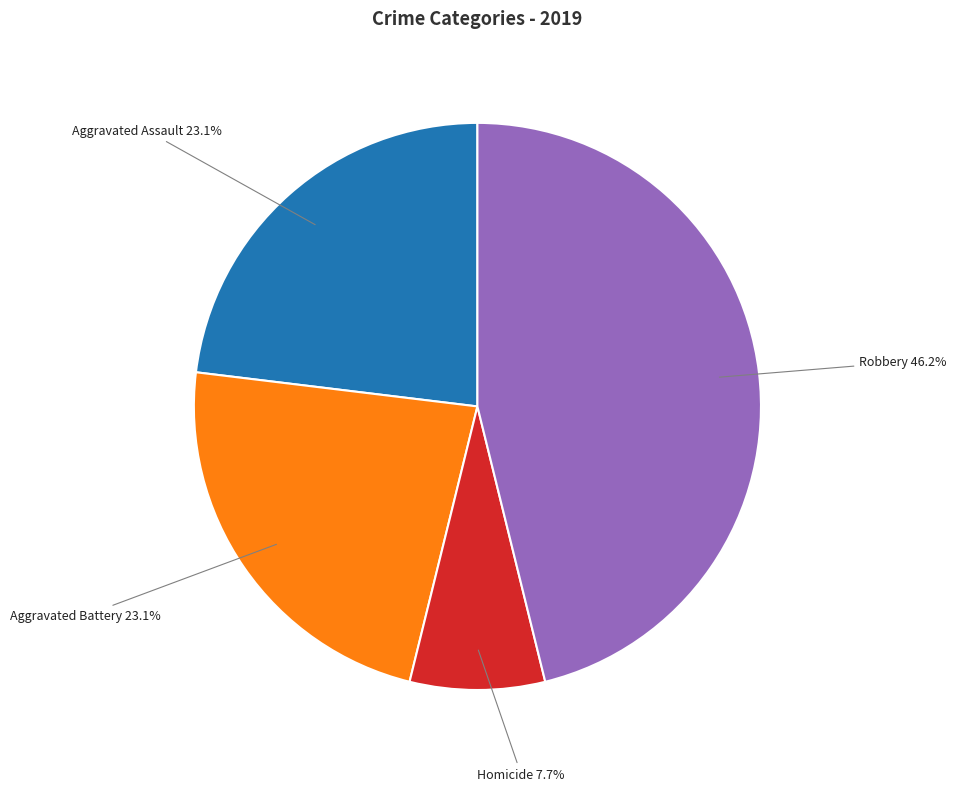

Is there any slice that represents more than half of the pie?

No